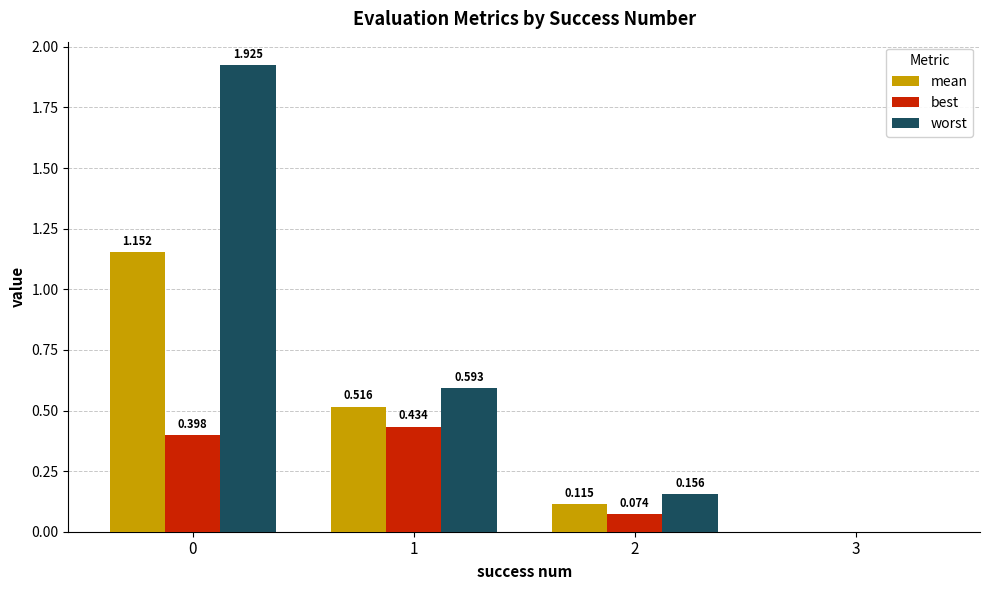

Which series changed the most between 0 and 3?

worst